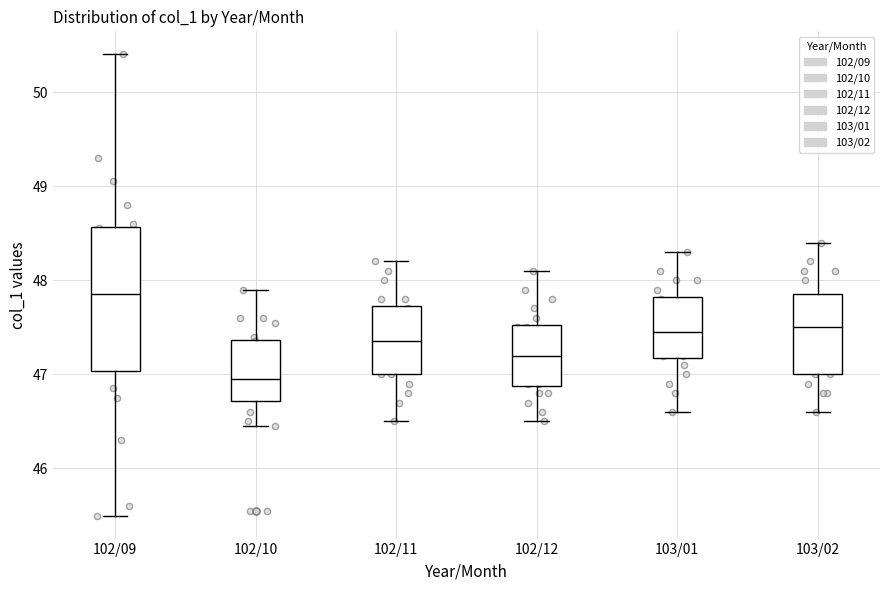

Comparing the boxes themselves (not the whiskers), which one is the tallest?

102/09